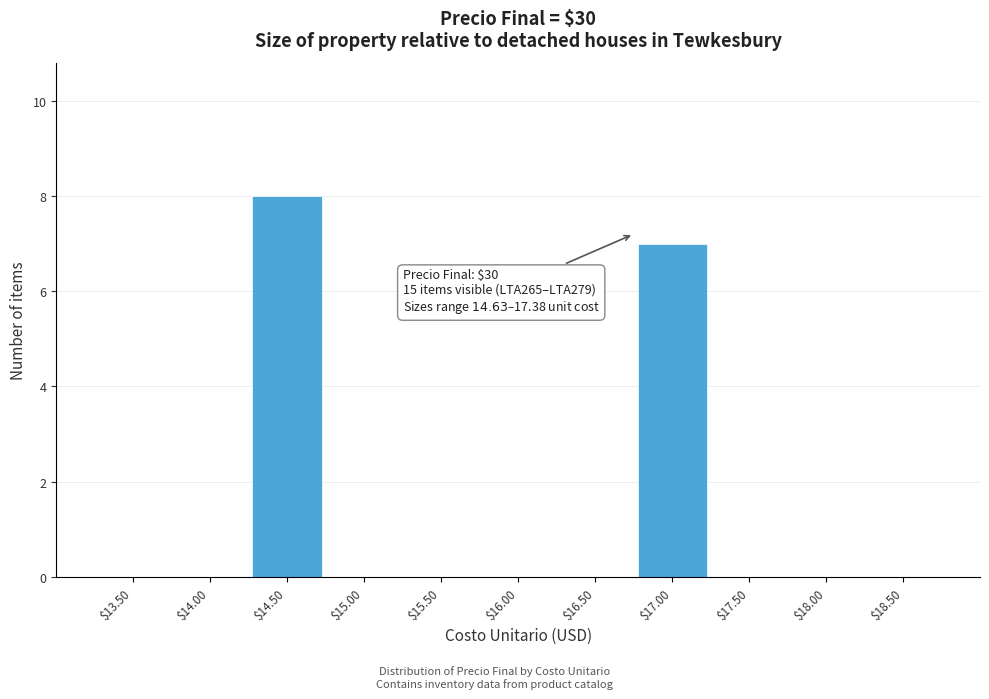

True or false: the data shows 0 at $15.00.

True